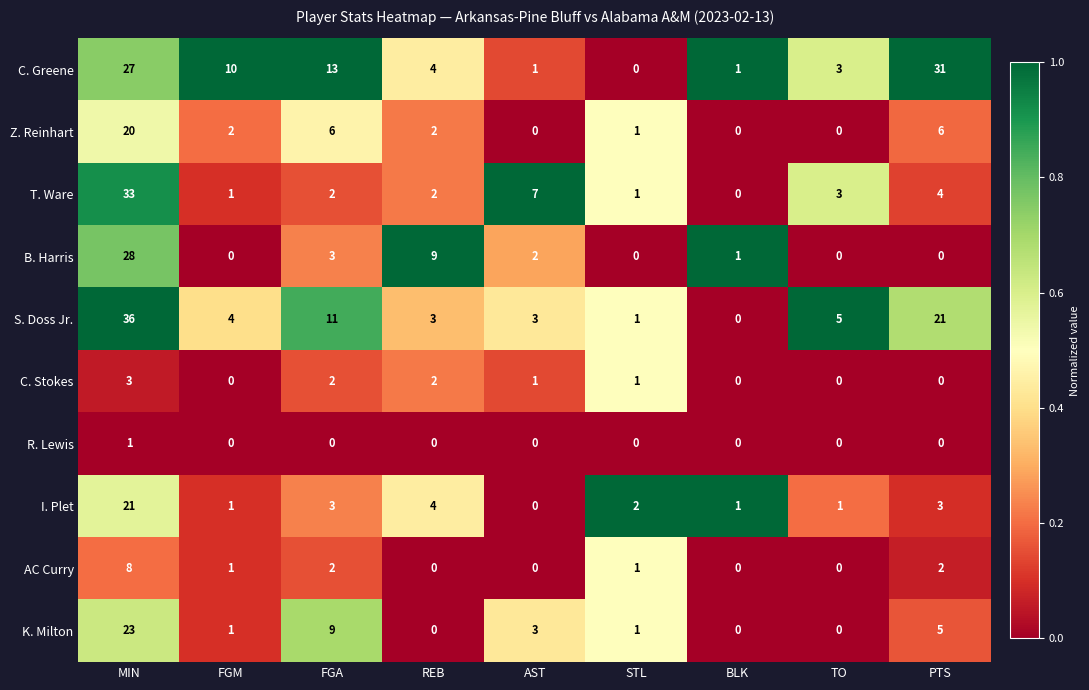

At how many categories does at least one series exceed 0?

9